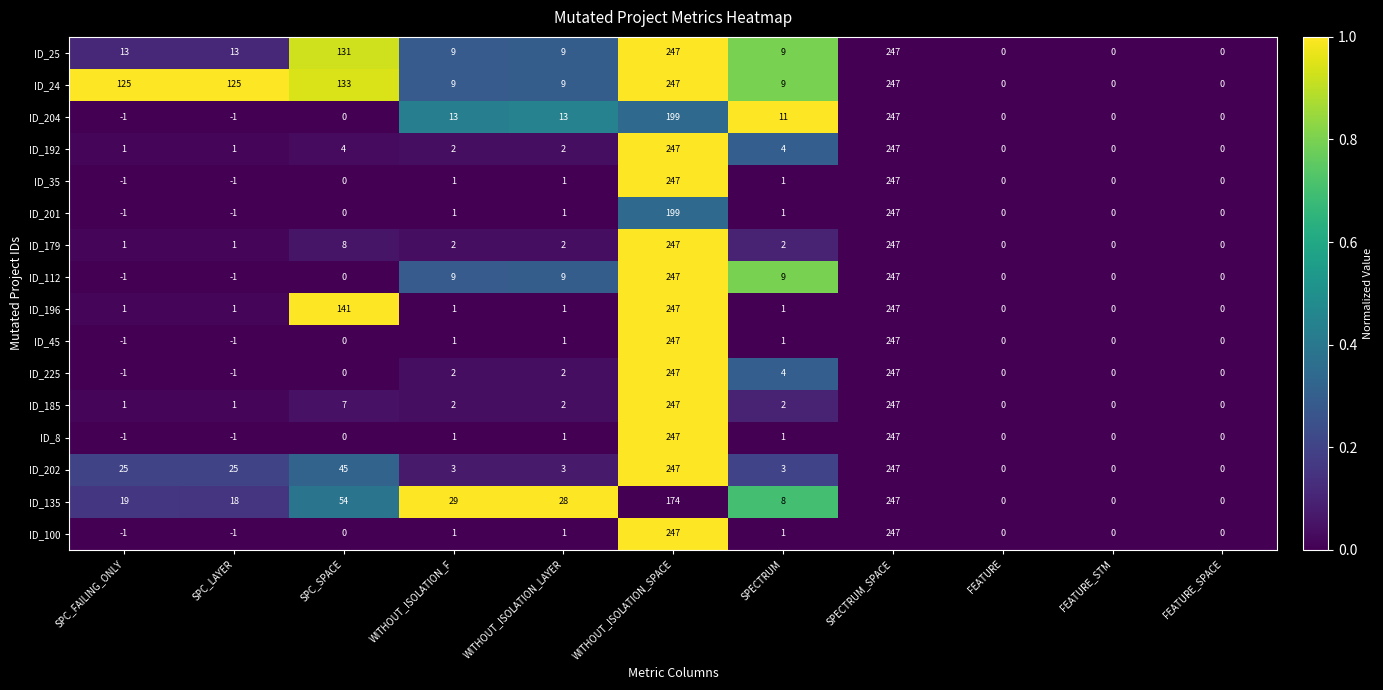

How many categories are shown in the chart?

11